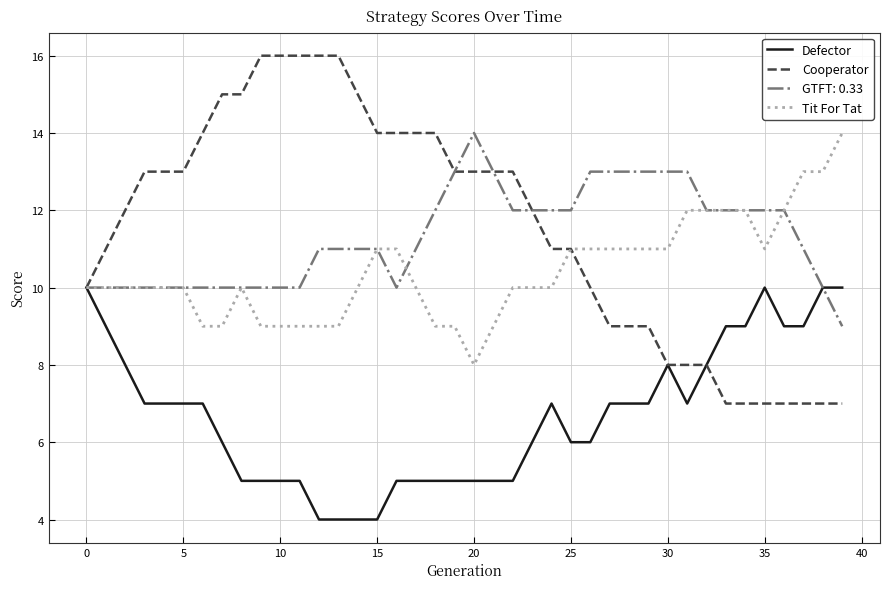

What is the smallest value displayed?

4